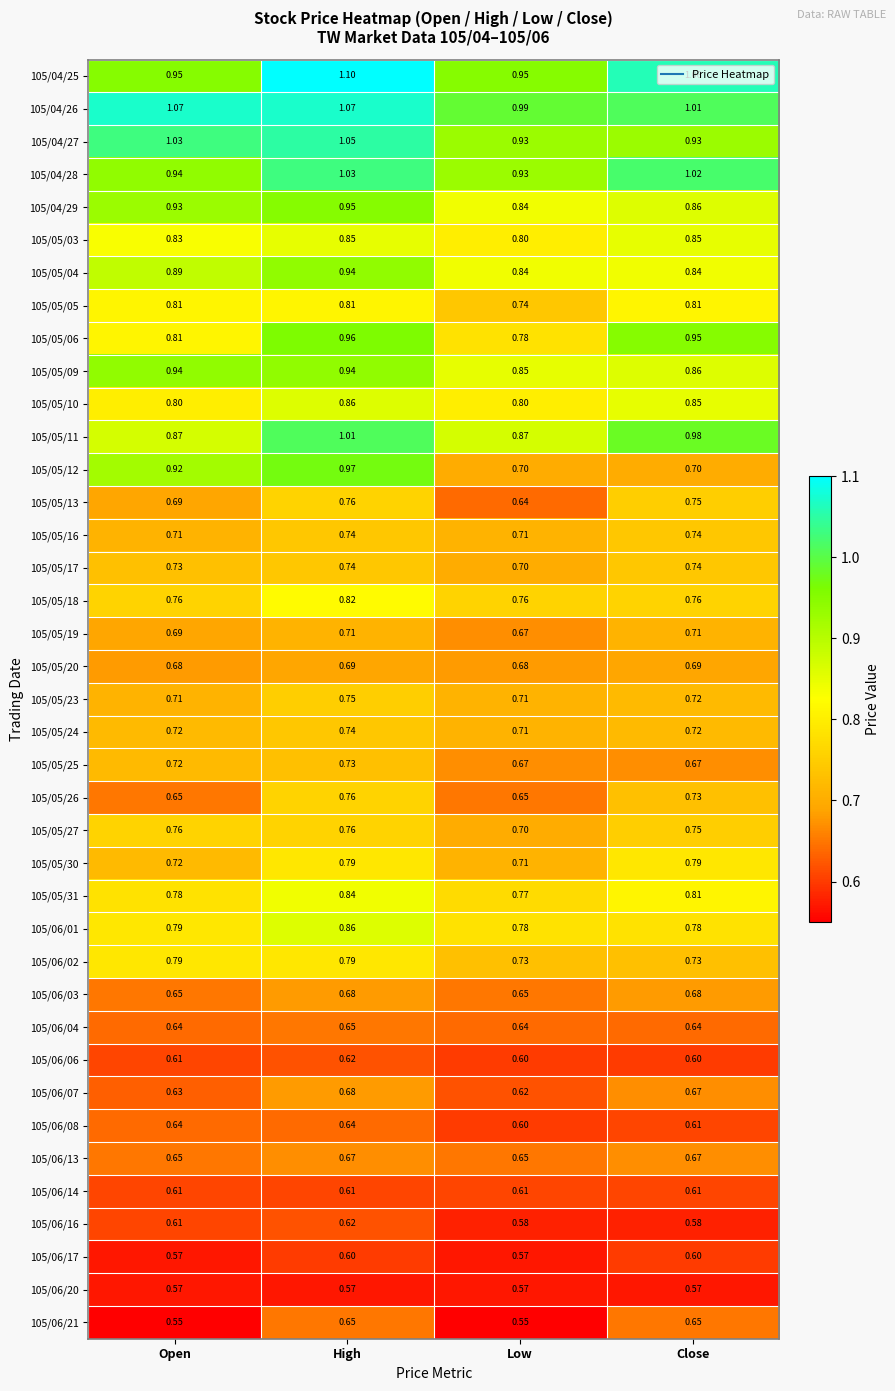

Where is 105/05/05 nearest to the value 0?

Low